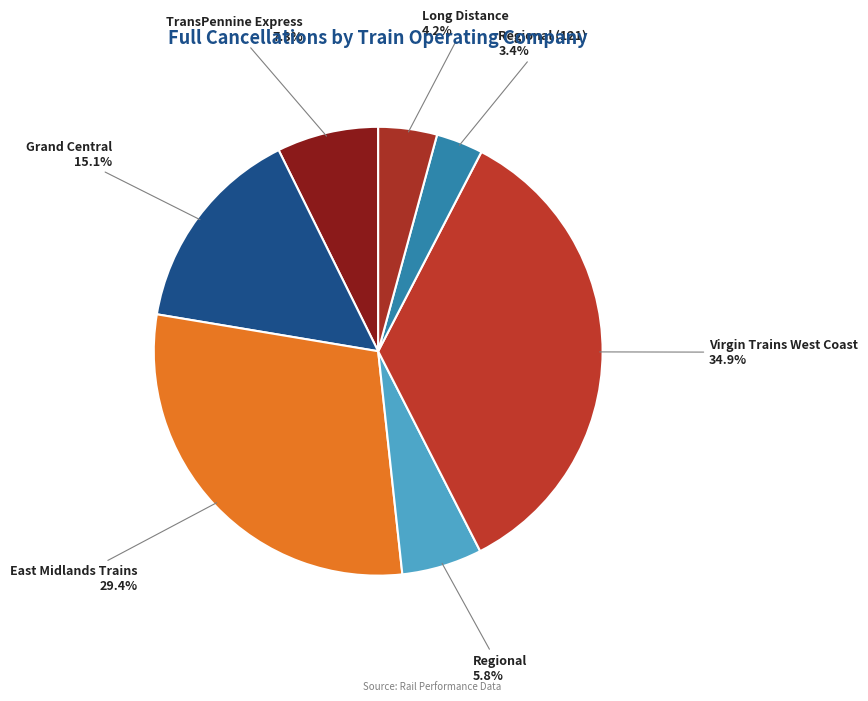

To the nearest percent, what is the average slice percentage?

14%